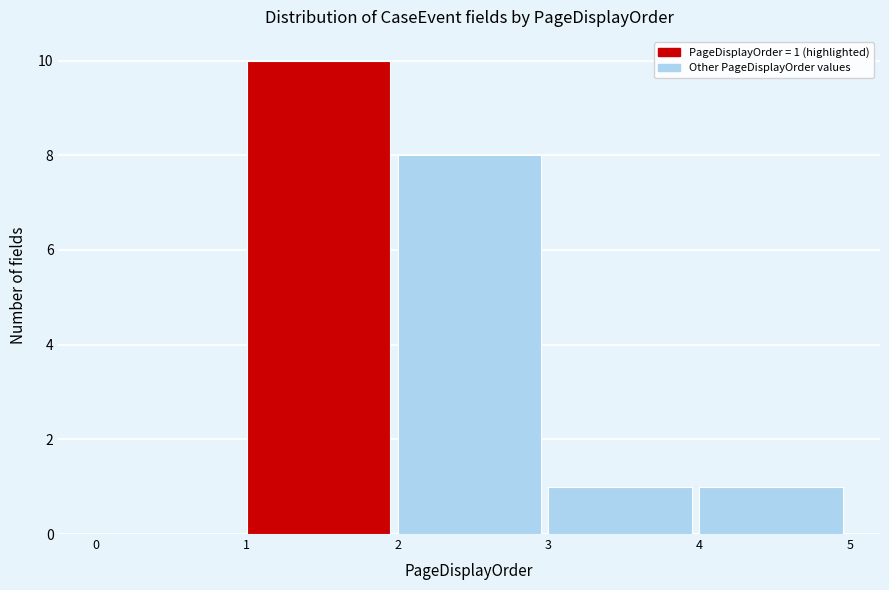

Over which range of the x-axis is the bar tallest?

1 to 2